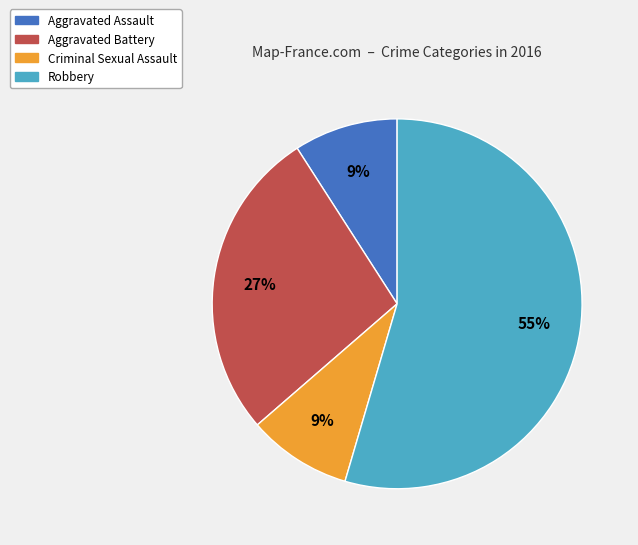

Which category accounts for the majority?

Robbery